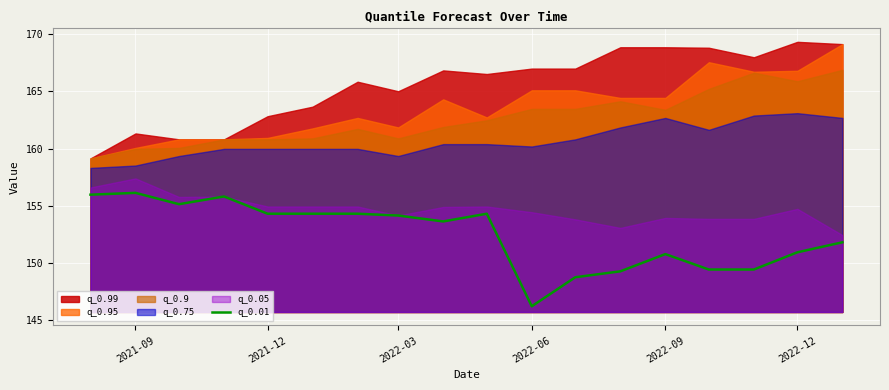

What is the value of the 1st point from the left?

156.0